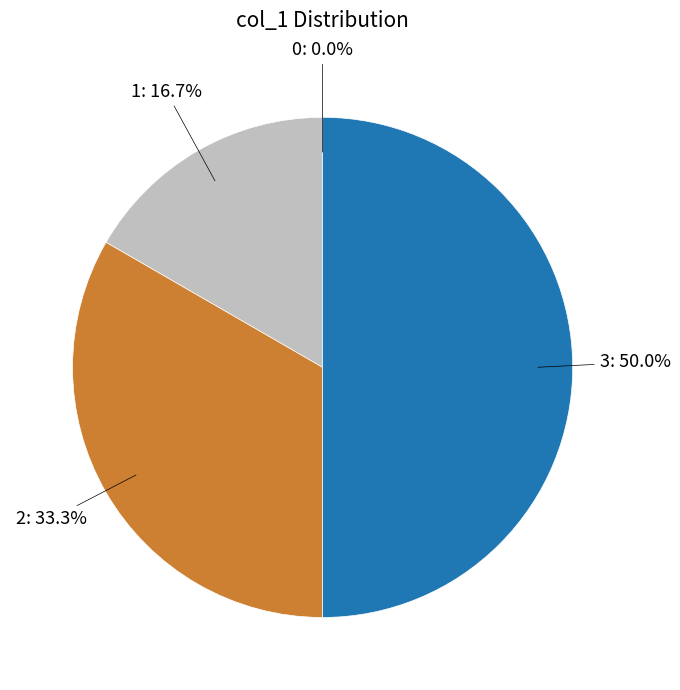

Combined, what portion of the pie is 3 and 1?

66.7%